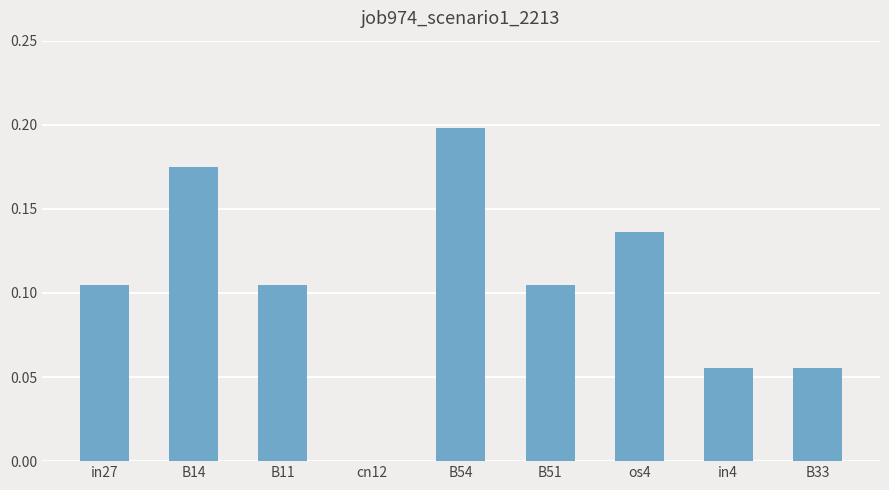

True or false: the data shows 0.0 at in4.

False